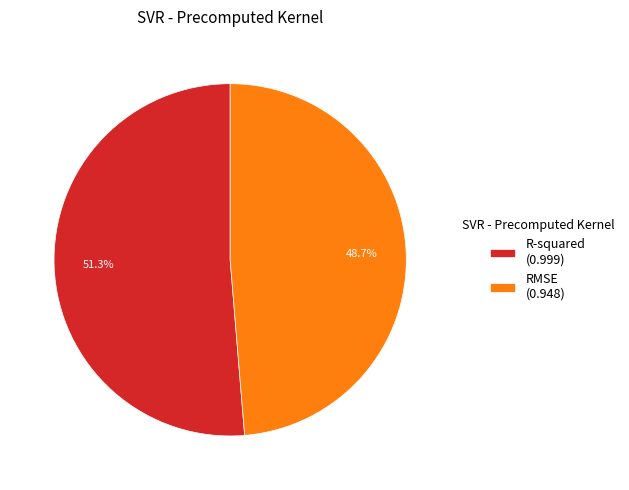

What is the smallest slice in the pie chart?

RMSE